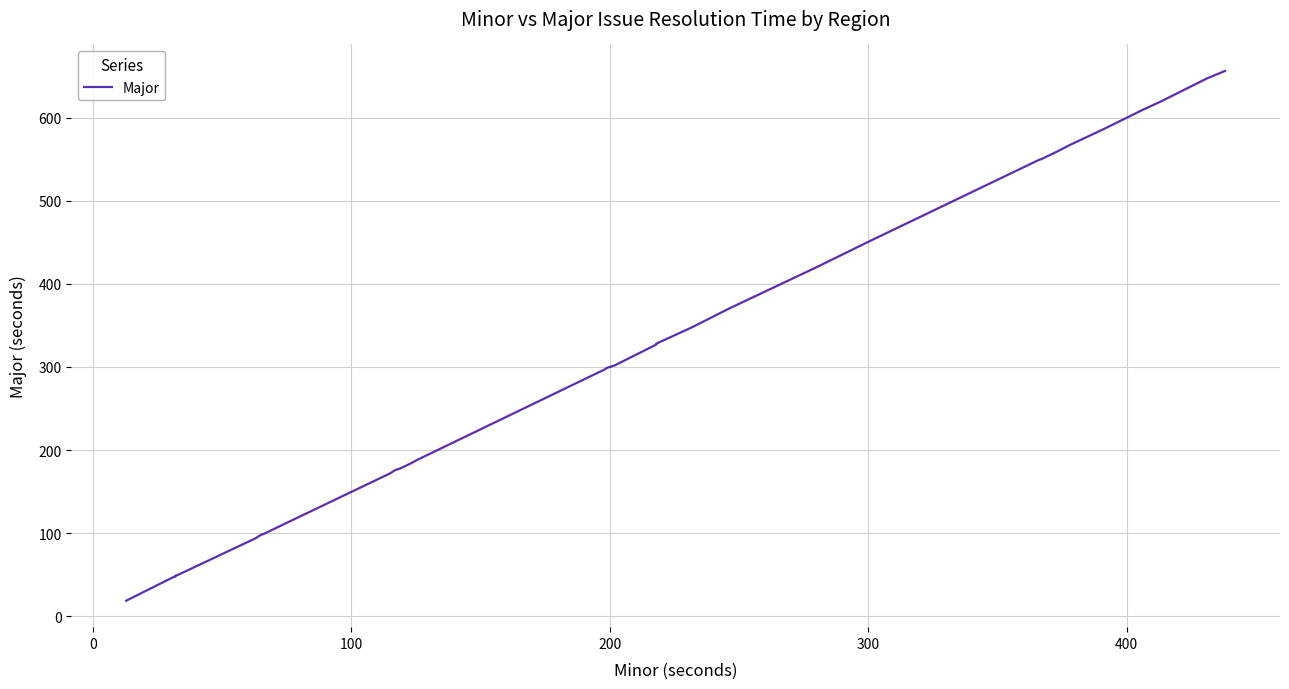

Is this an area chart (filled region under the line)?

No